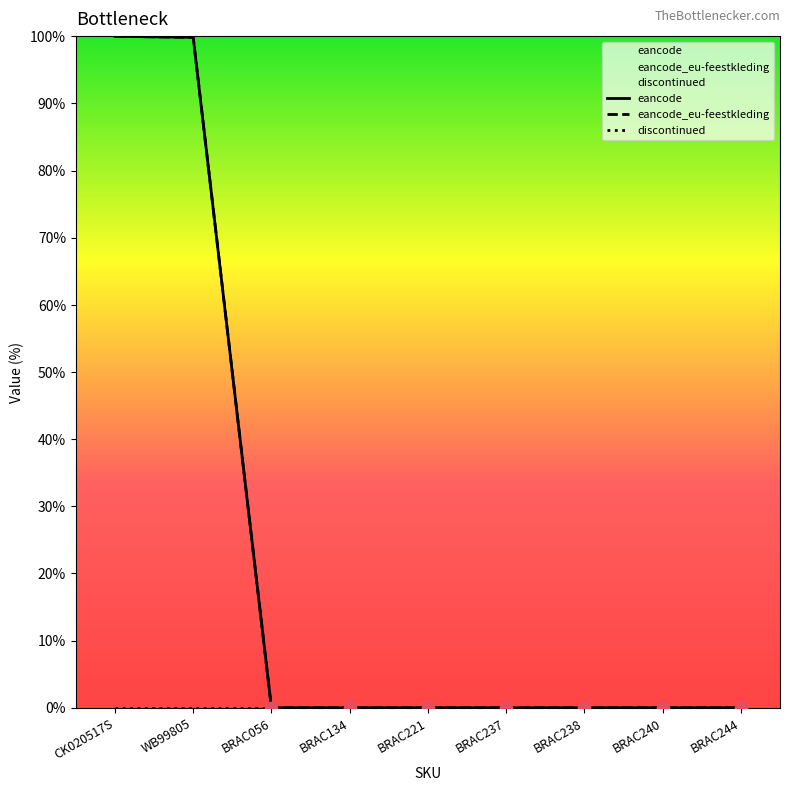

At which category is the sum across all series the highest?

CK020517S